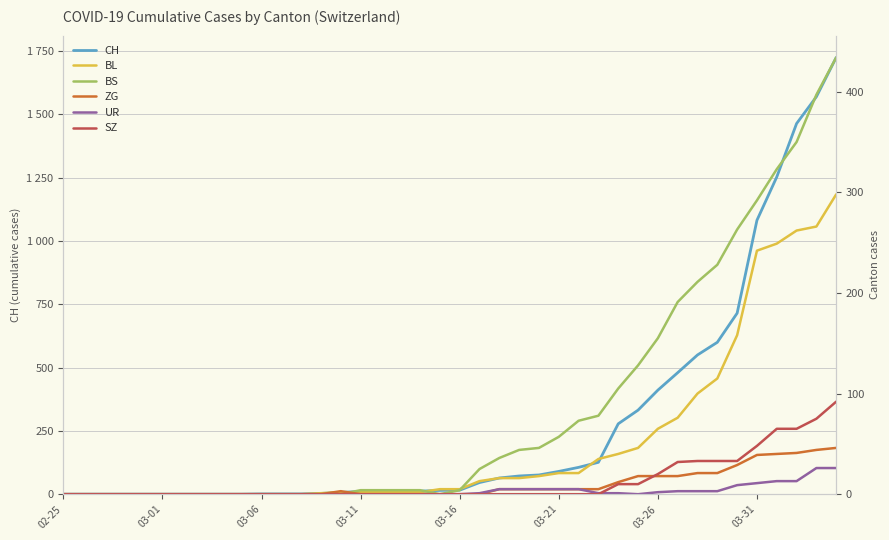

How many series are shown in this chart?

6